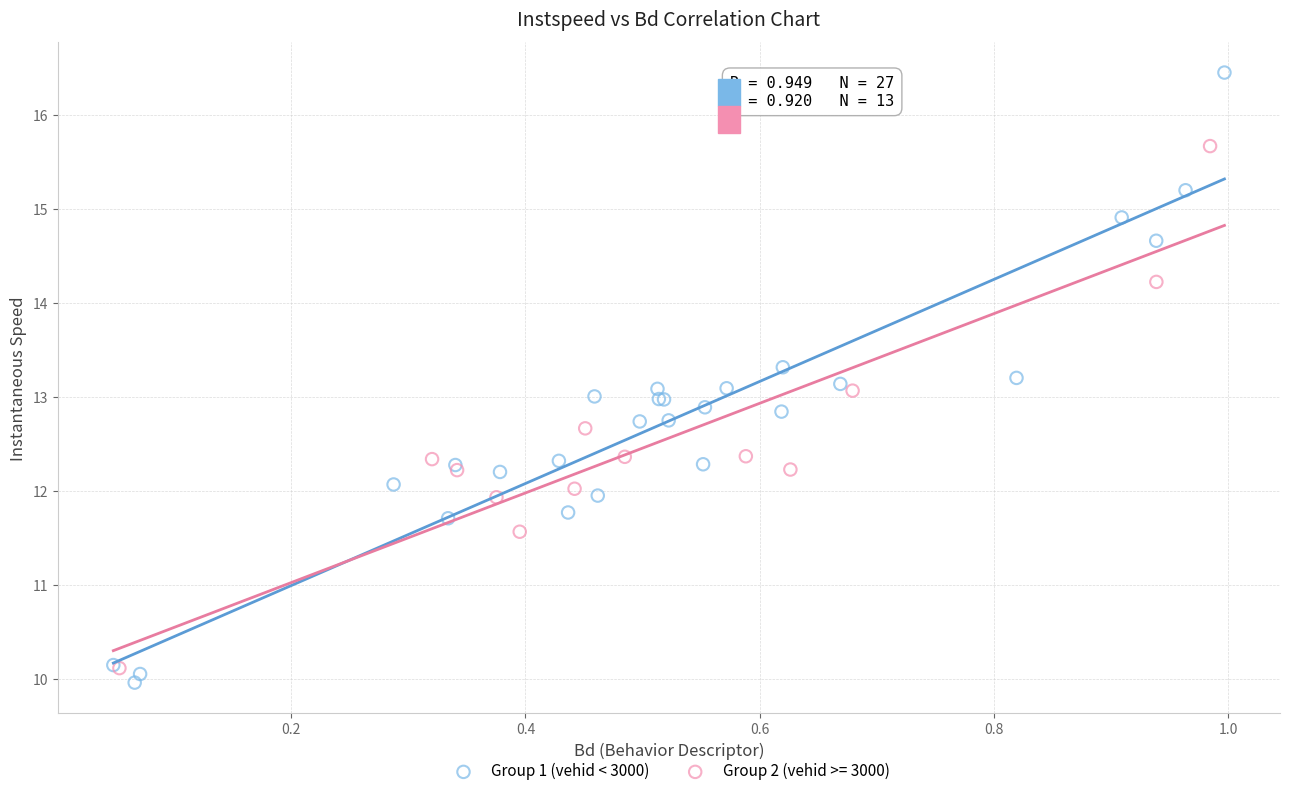

Which series reaches the maximum Y coordinate?

Group 1 (vehid < 3000)